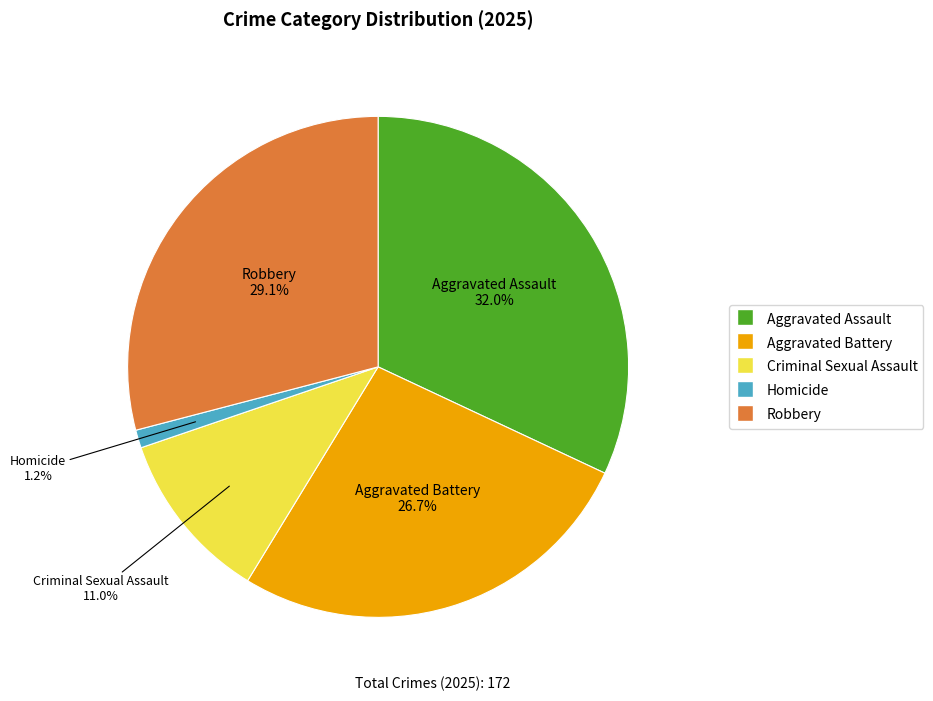

What is the largest slice in the pie chart?

Aggravated Assault